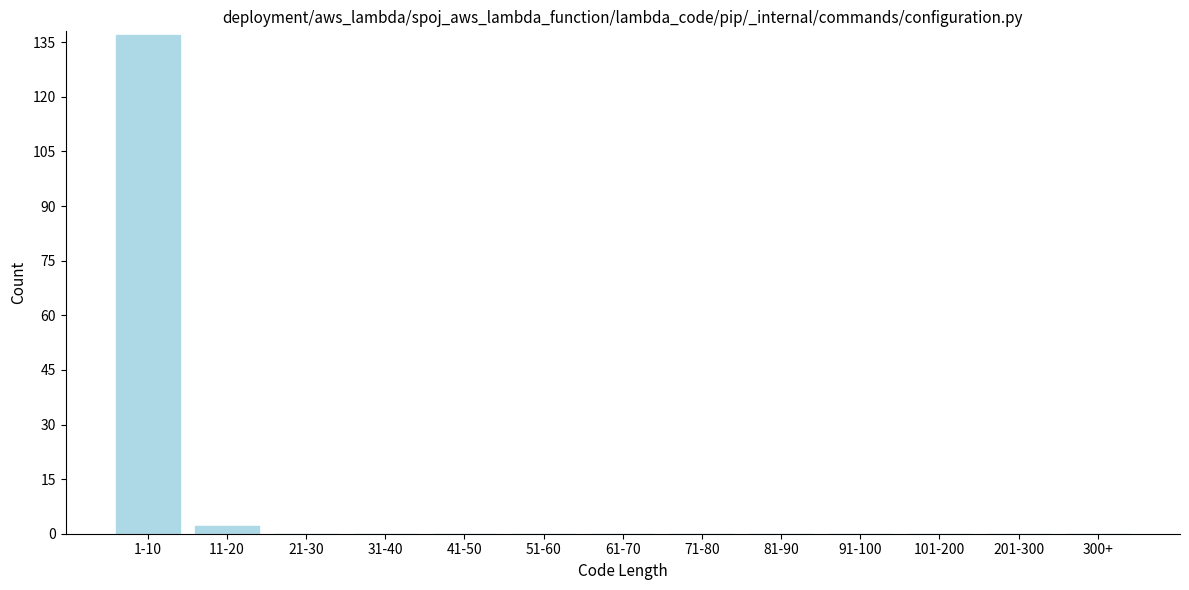

Reading left to right, what are all the values shown in this chart?

1-10=137	11-20=2	21-30=0	31-40=0	41-50=0	51-60=0	61-70=0	71-80=0	81-90=0	91-100=0	101-200=0	201-300=0	300+=0